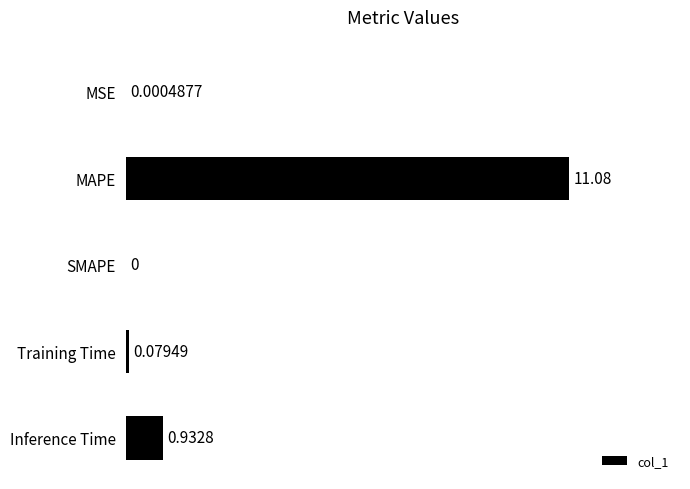

How many series are shown in this chart?

1